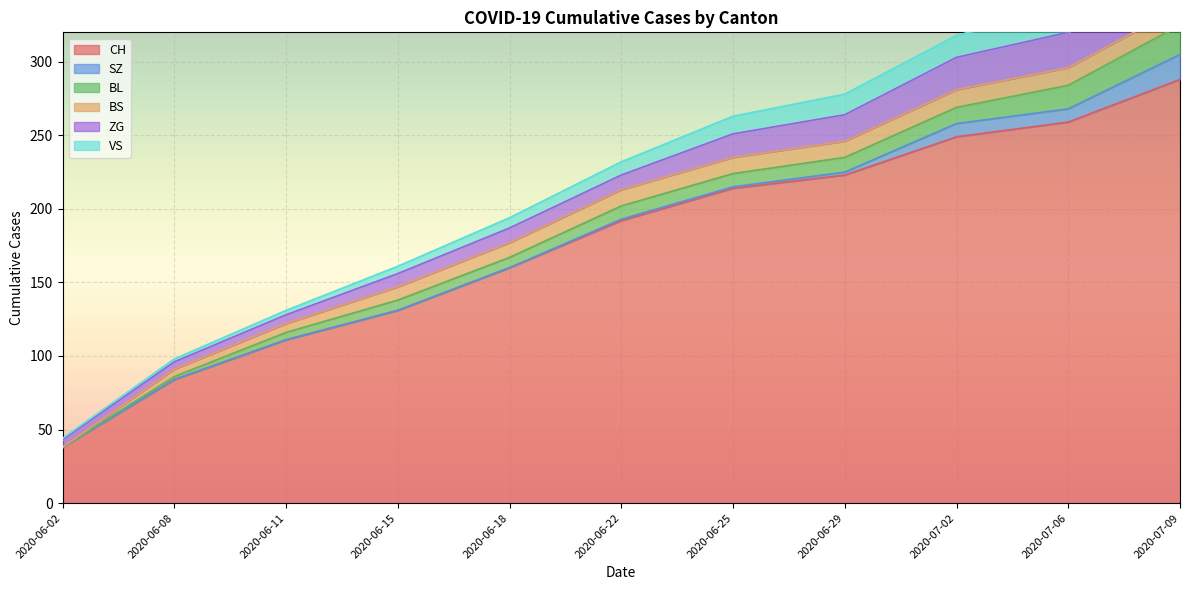

Rank the categories by CH value from lowest to highest.

2020-06-02, 2020-06-08, 2020-06-11, 2020-06-15, 2020-06-18, 2020-06-22, 2020-06-25, 2020-06-29, 2020-07-02, 2020-07-06, 2020-07-09